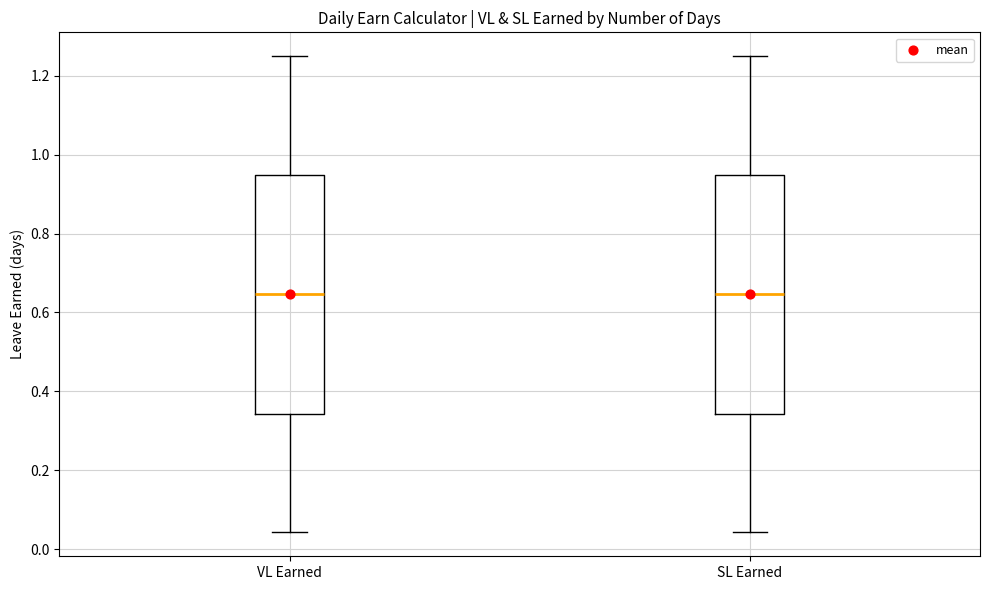

Where does the upper whisker of the box for SL Earned end on the y-axis? The values are not printed on the chart, so give them approximately, as read against the axis.

1.26